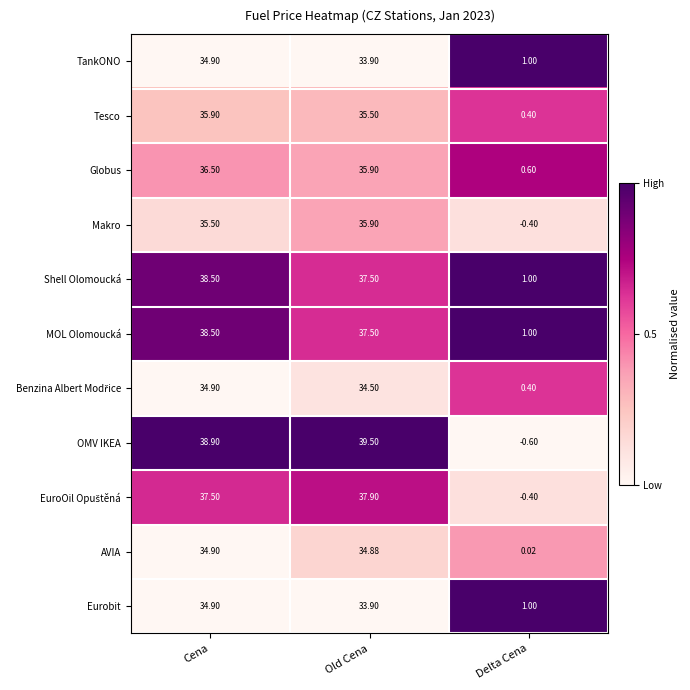

Which series has the widest spread of values?

OMV IKEA